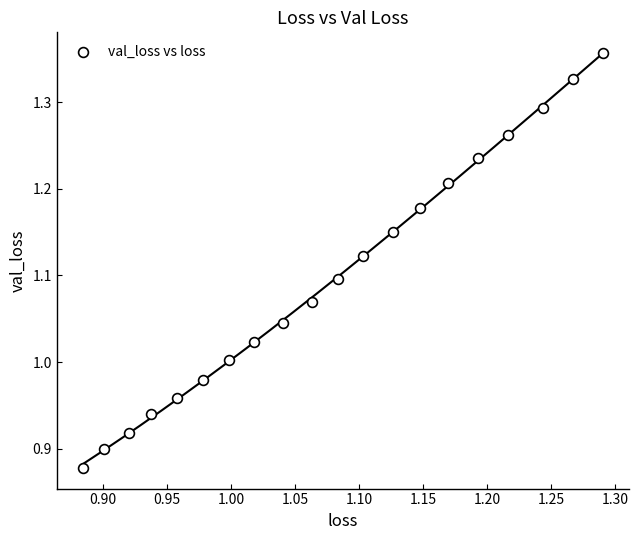

What is the range of Y values (max minus min)?

0.5